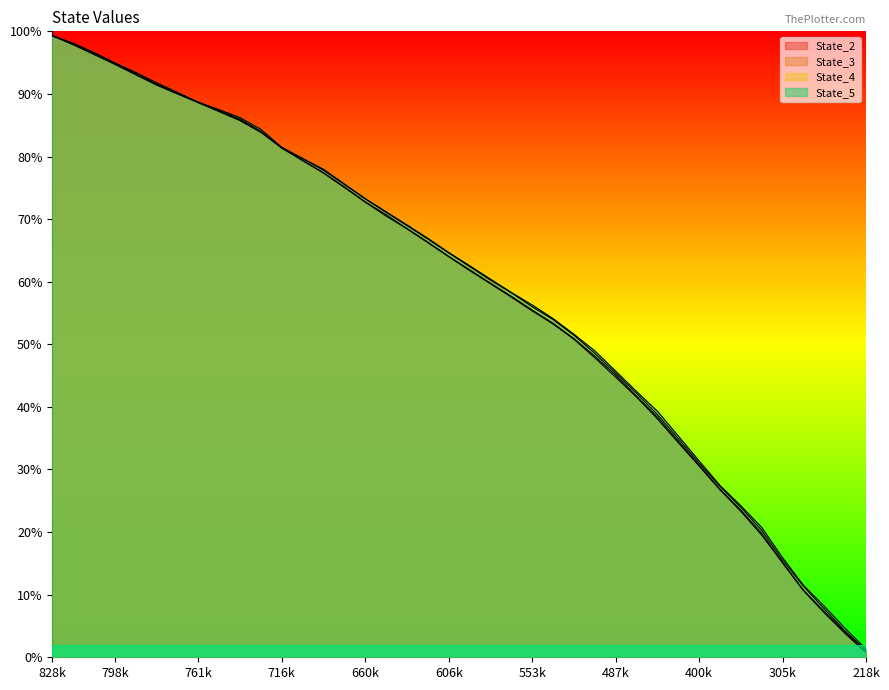

How many series are shown in this chart?

4